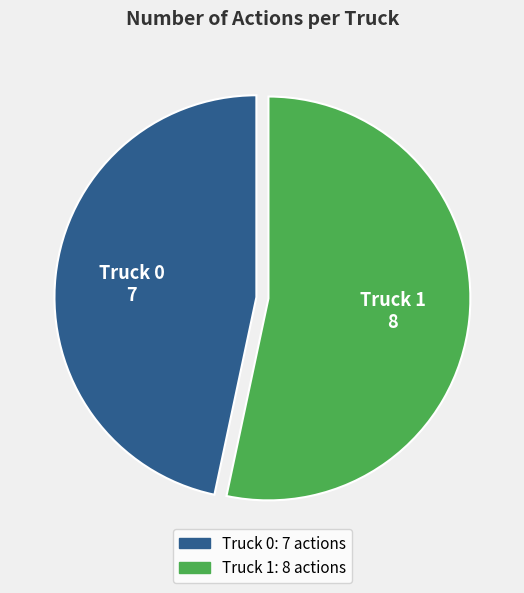

How many slices are in this pie chart?

2